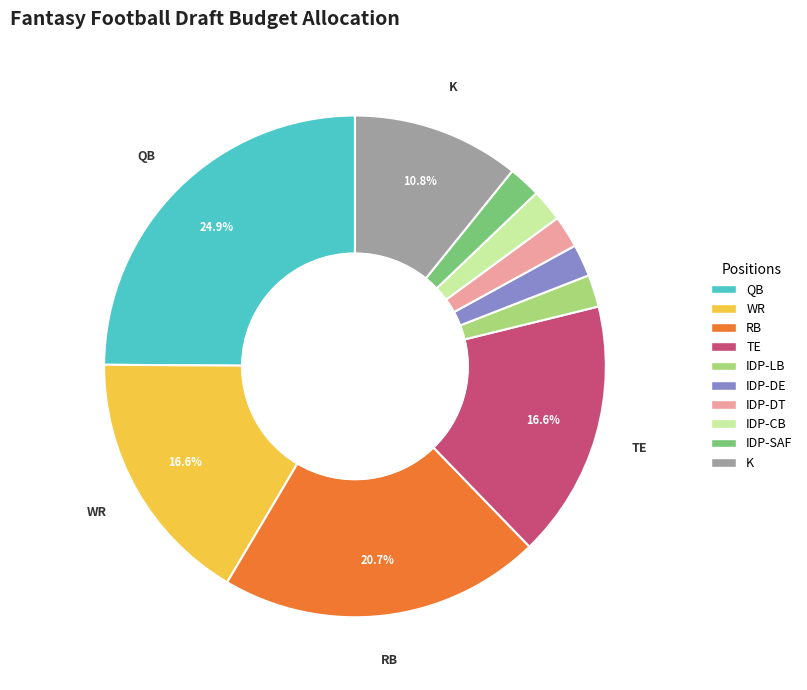

Count the number of slices in the pie.

10